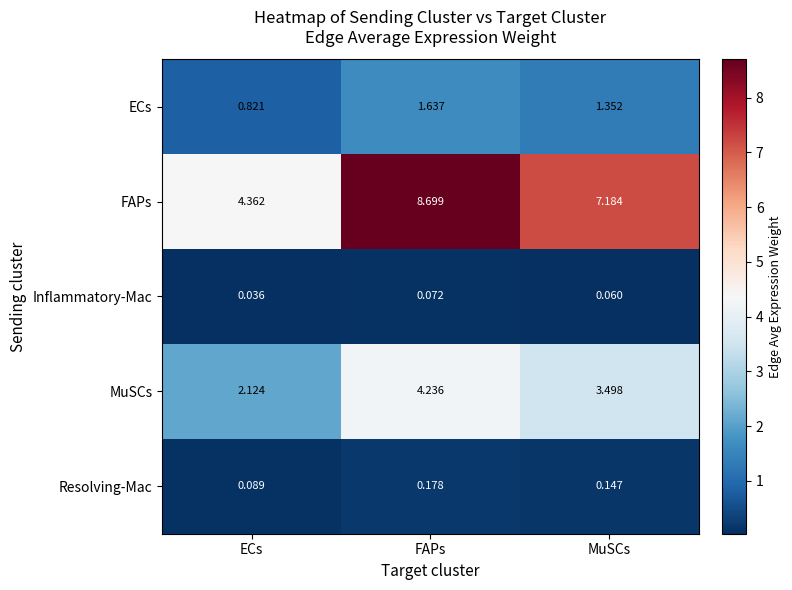

Which series has the widest spread of values?

FAPs